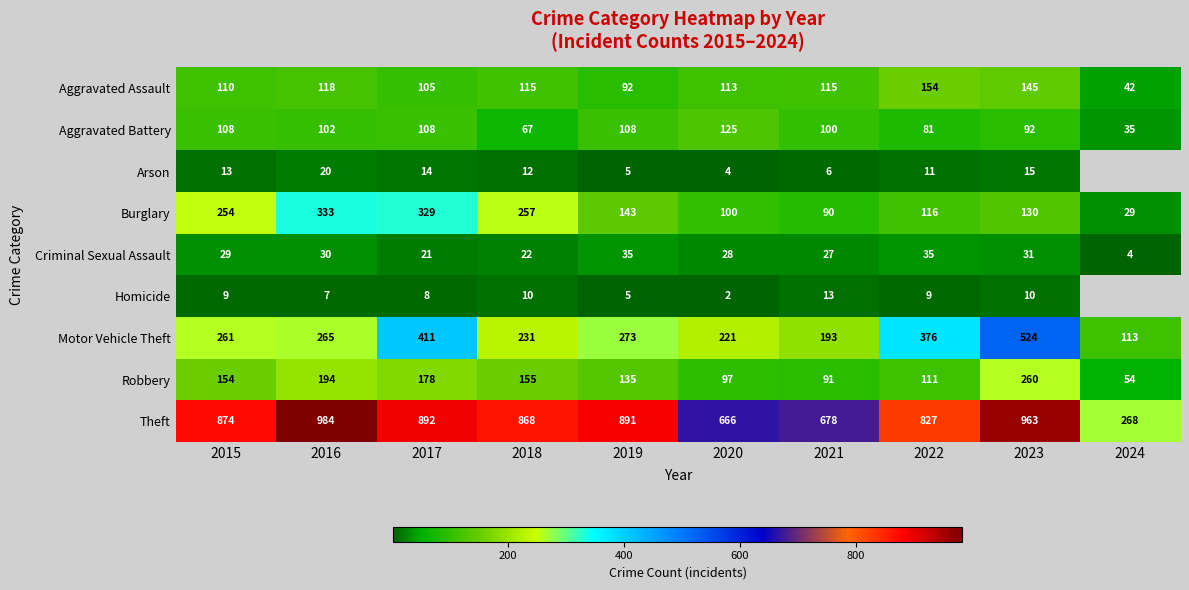

How many values in the Burglary series are below 143?

5